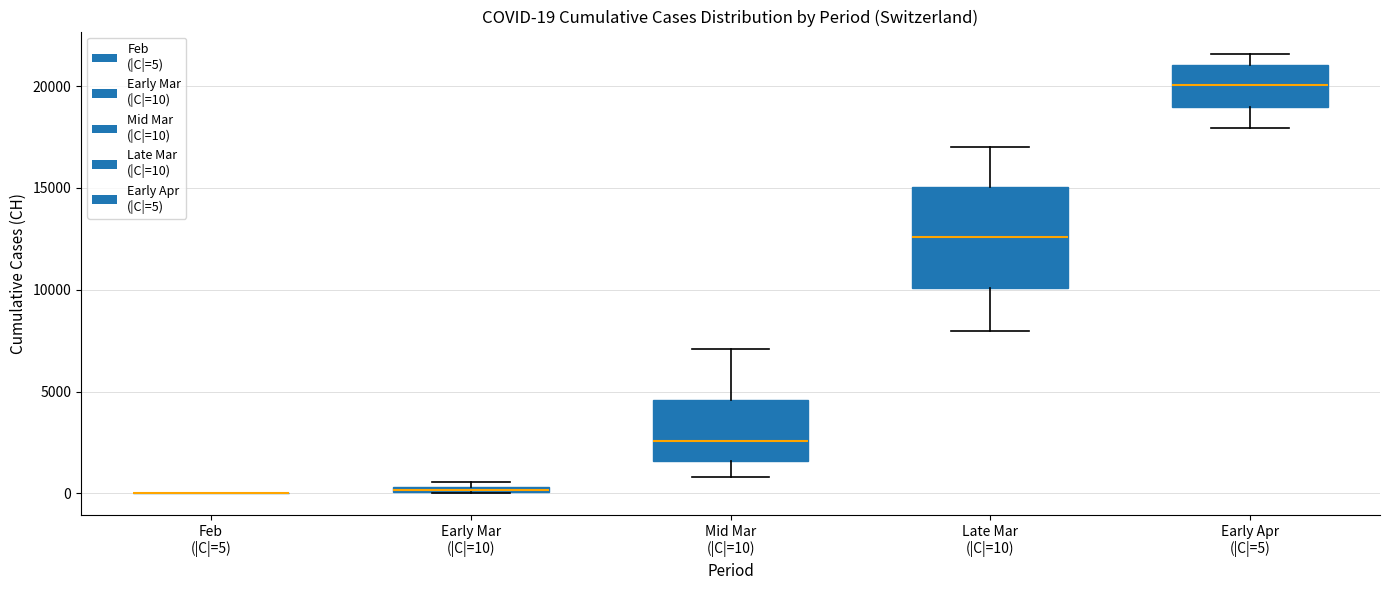

Which box is the tallest, from its lower edge to its upper edge?

Late Mar (|C|=10)